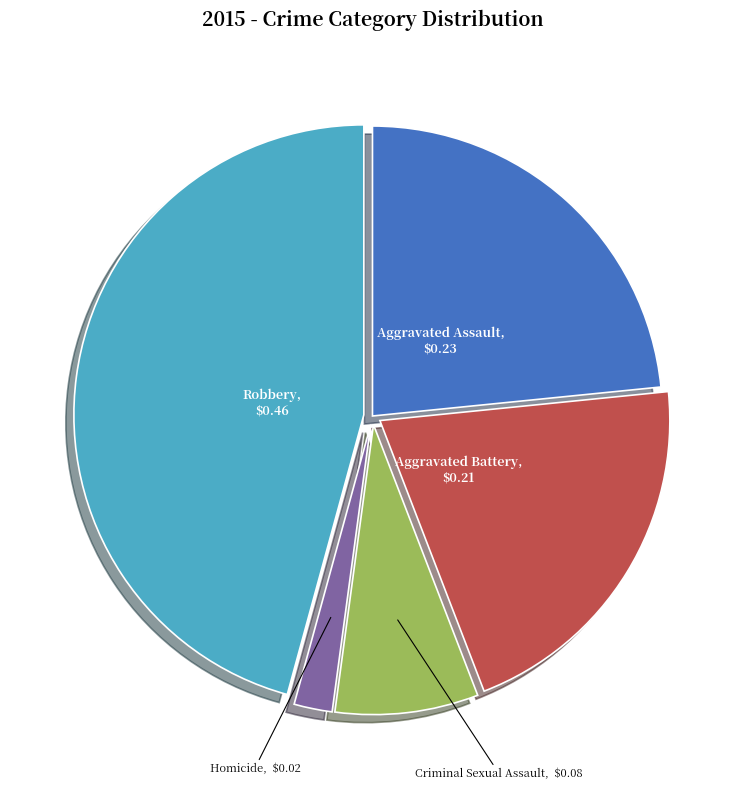

Is there any slice that represents more than half of the pie?

No